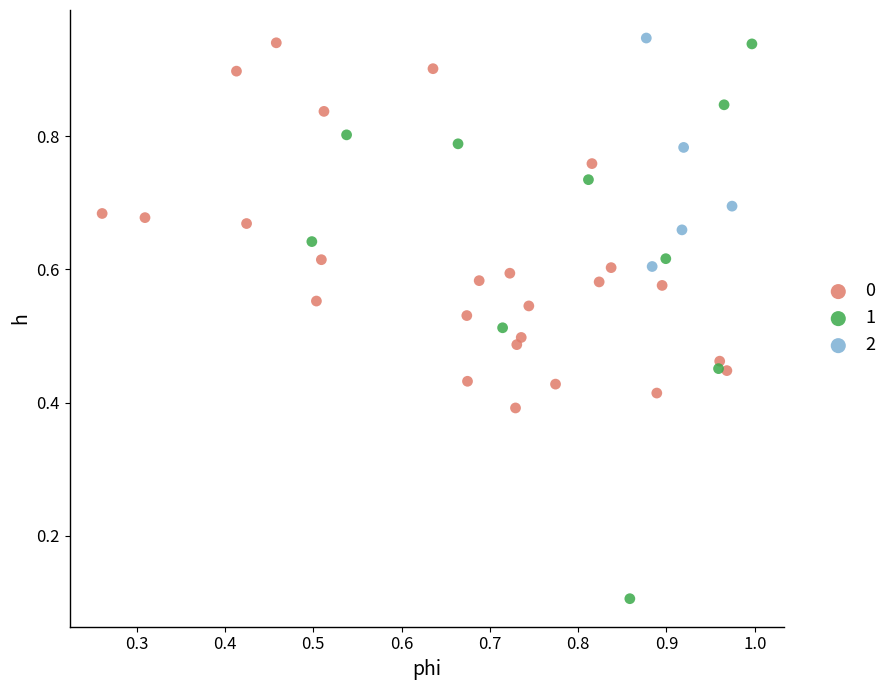

Which series reaches the minimum Y coordinate?

1